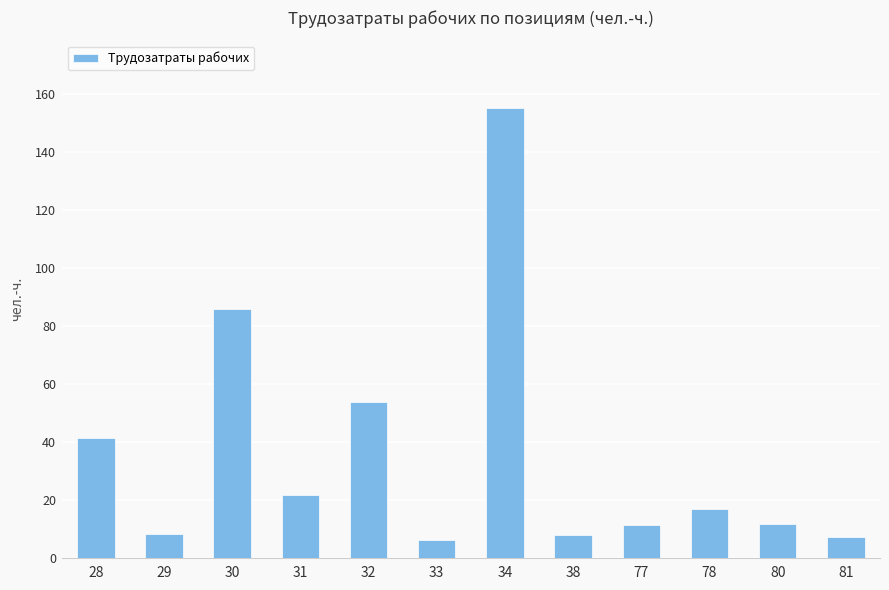

What is the smallest value displayed?

6.2